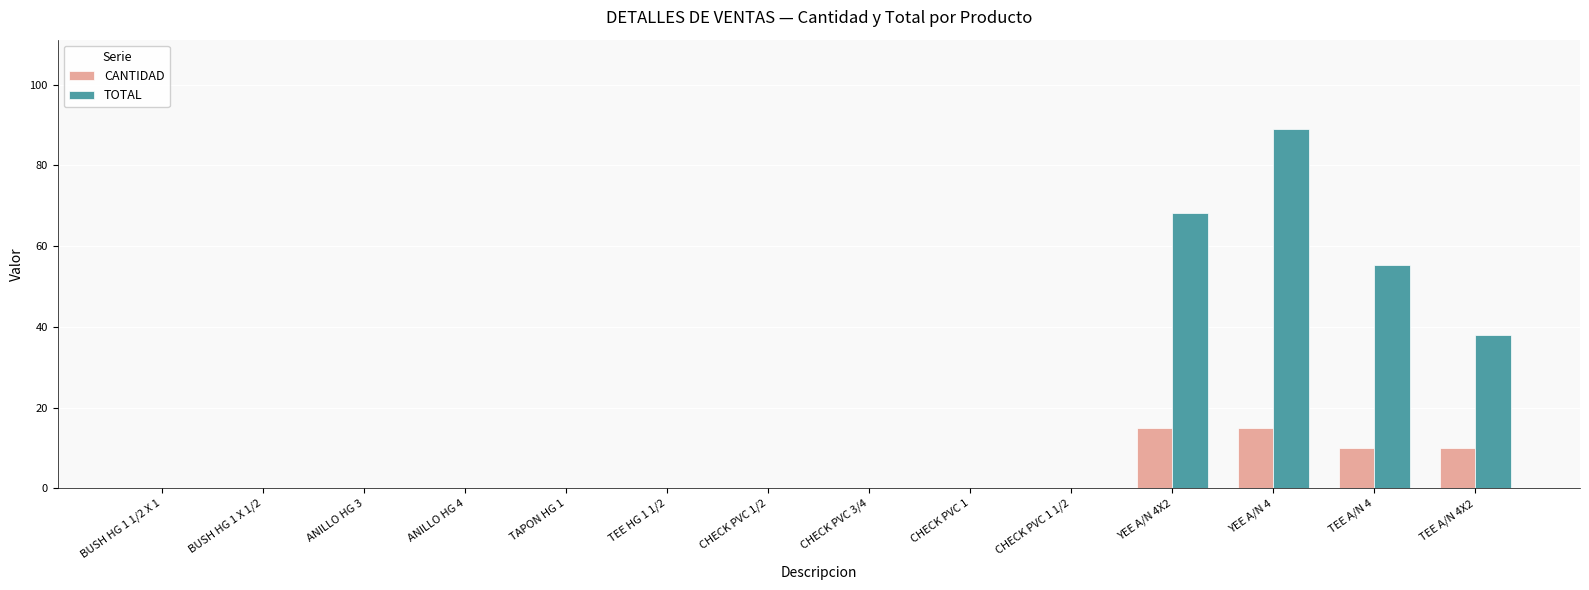

What is the sum of all CANTIDAD values?

50.0